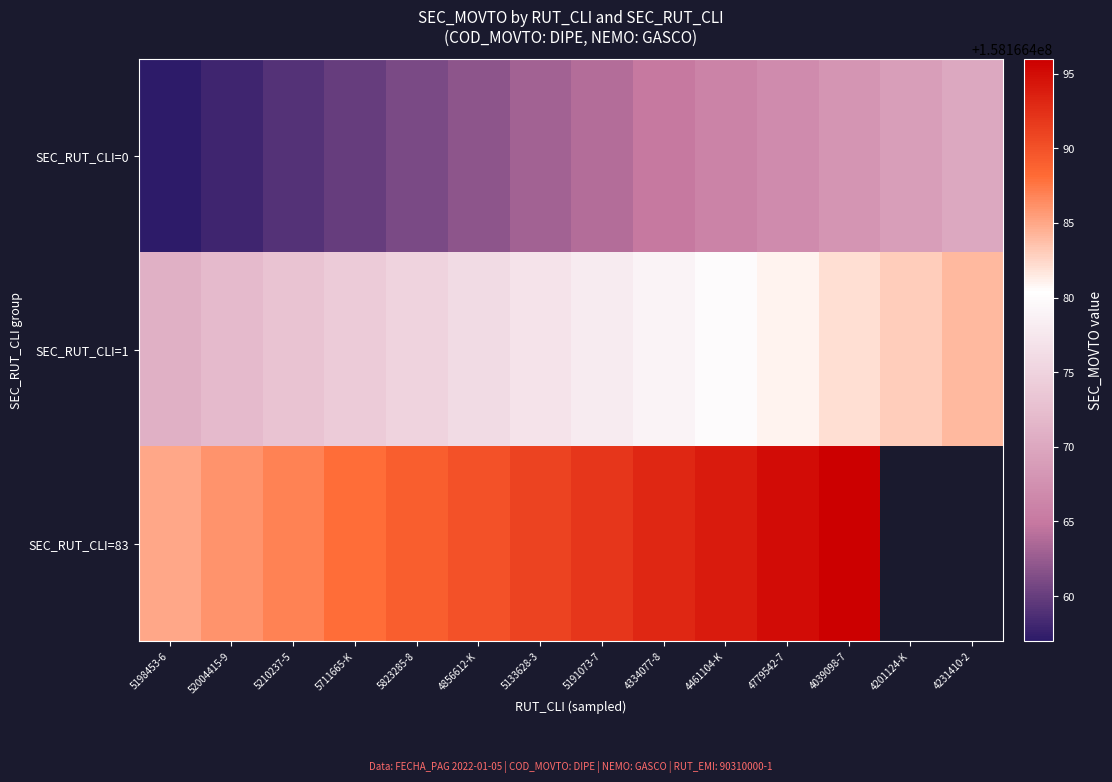

What is the average value of the 0 series?

158166464